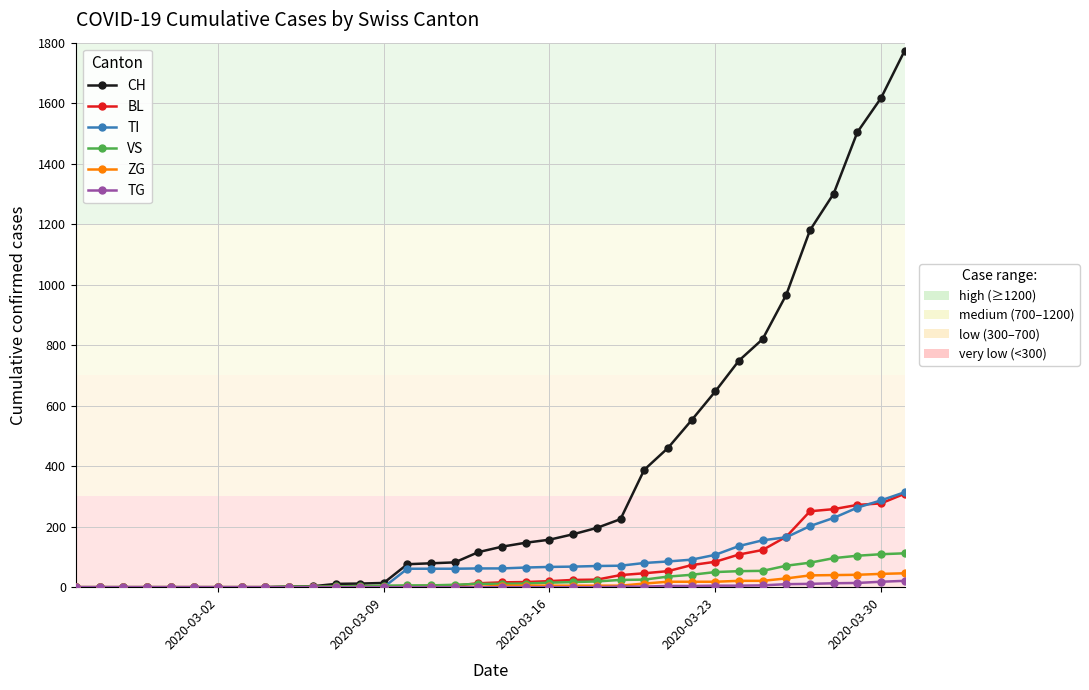

Does the chart display data point markers on the line(s)?

Yes